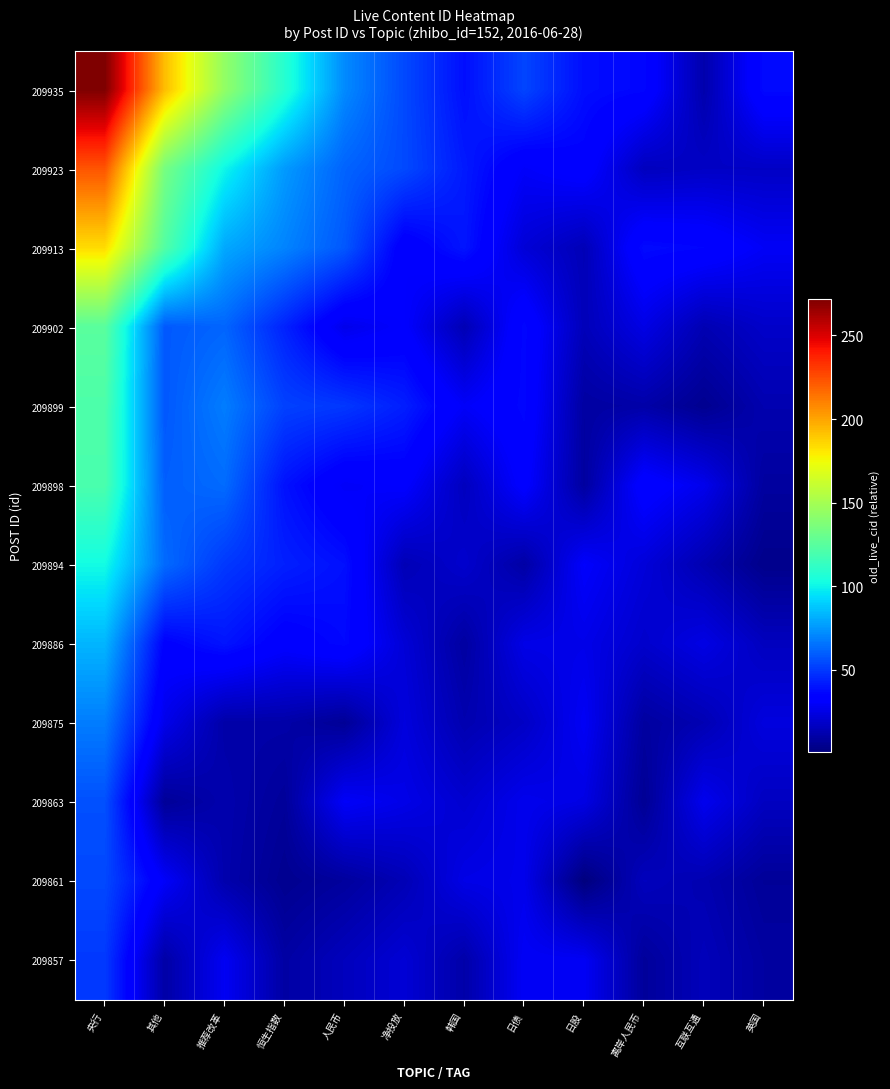

Which series changed the most between 其他 and 韩国?

209935